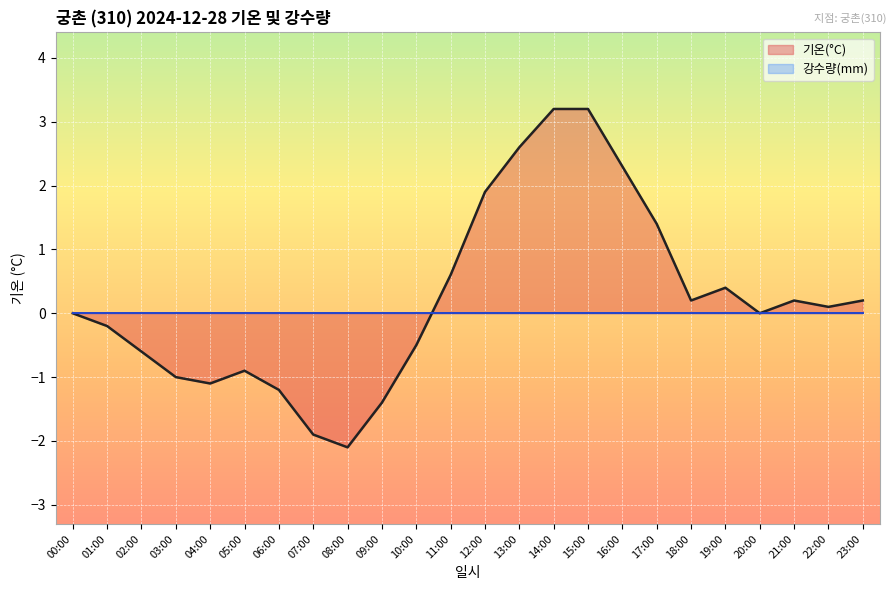

Which category has the lowest value across all series?

08:00